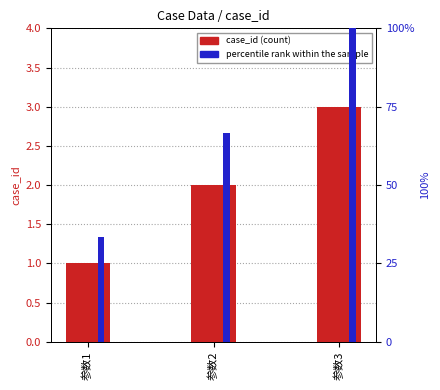

Reading right to left, what are all the values shown in this chart?

case_id (count): 参数3=3.0	参数2=2.0	参数1=1.0
percentile rank within sample: 参数3=100.0	参数2=66.7	参数1=33.3